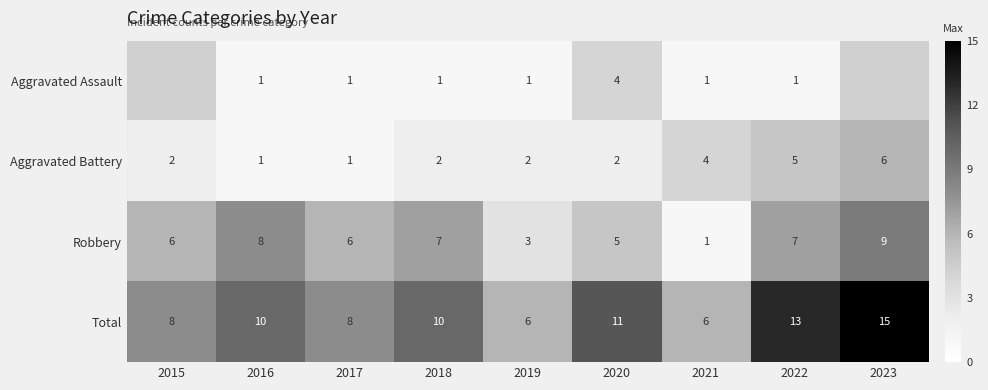

Between 2017 and 2018, which series saw the biggest shift?

Total